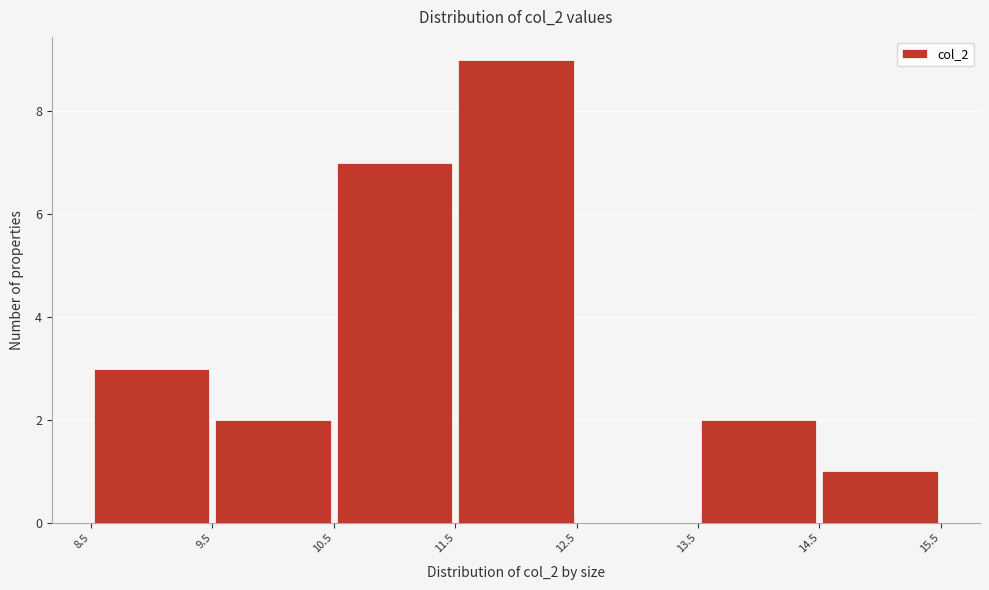

What is the height of the bar covering 11.5 to 12.5 on the x-axis? The values are not printed on the chart, so give them approximately, as read against the axis.

9